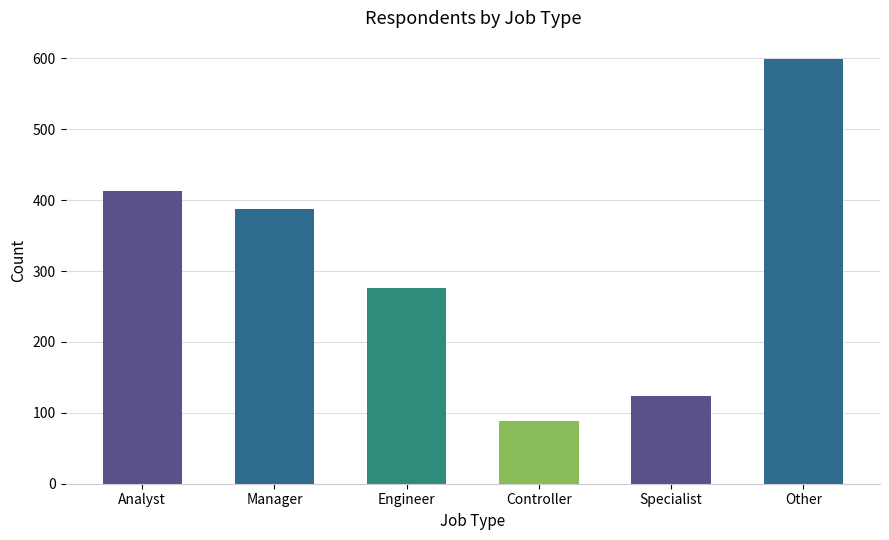

Between Analyst and Manager, which is larger?

Analyst